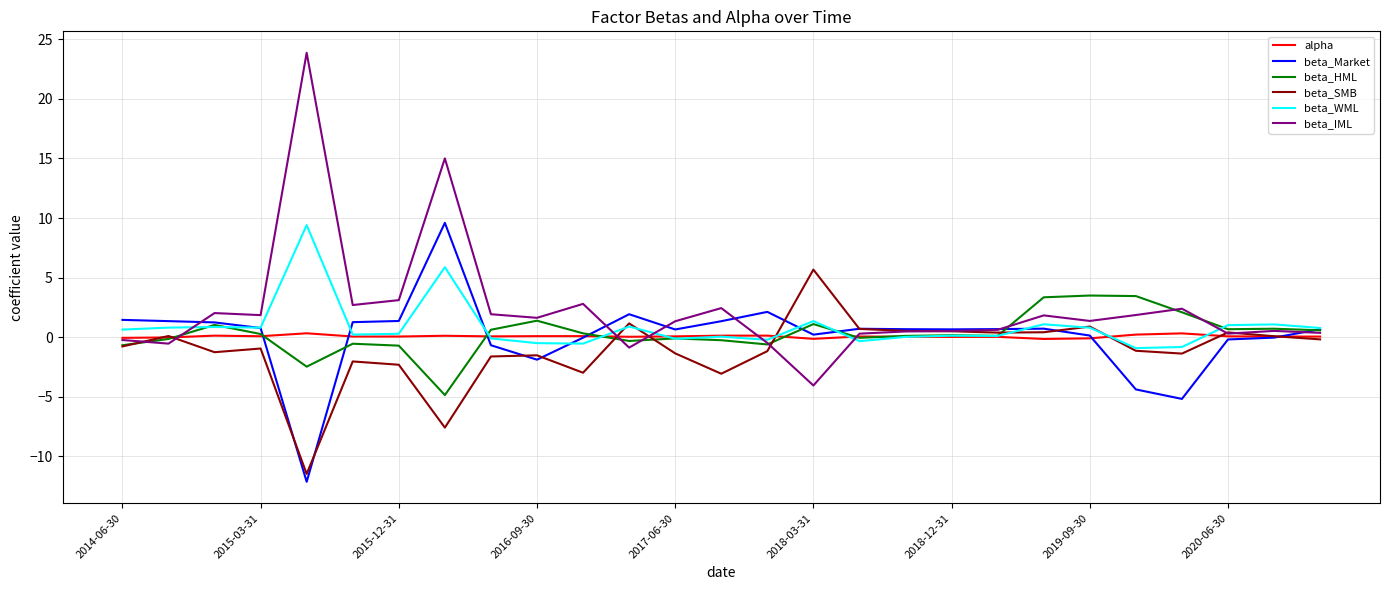

What is the difference between the maximum and minimum values in the beta_WML series?

10.3